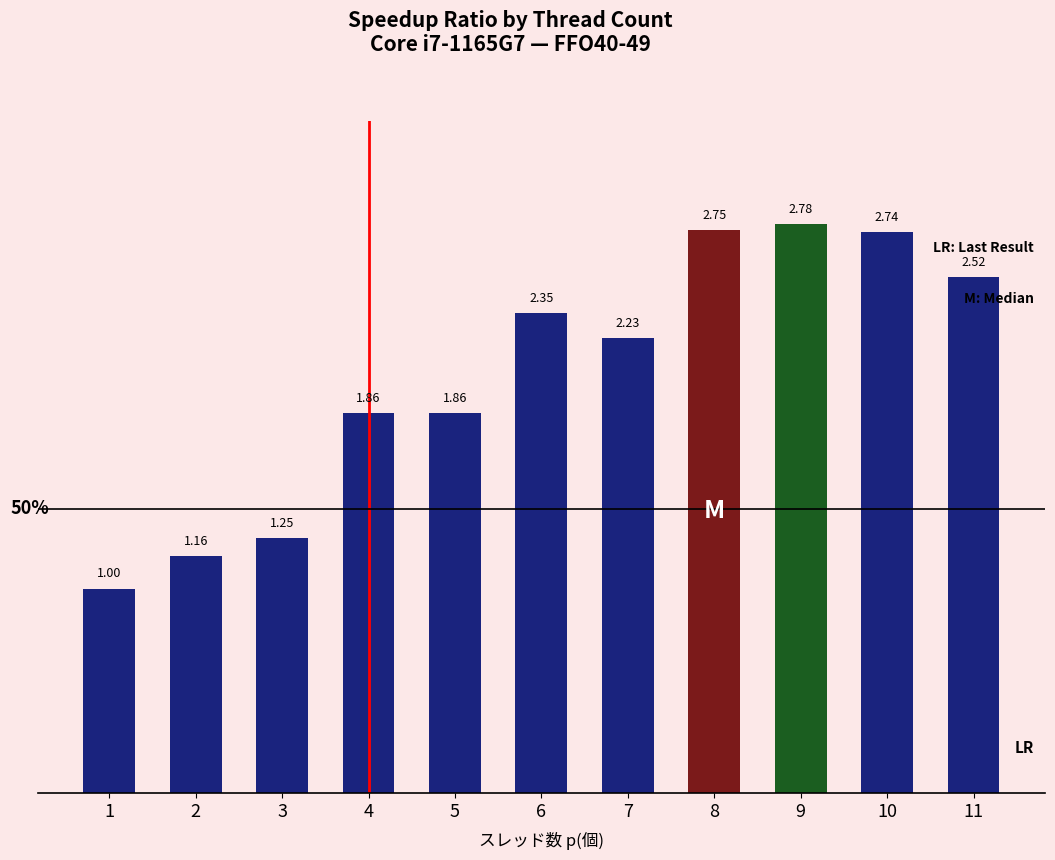

What is the difference between the values at 5 and 1?

0.9